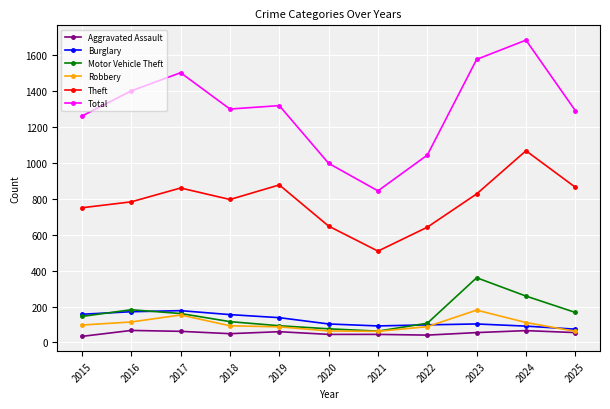

True or false: Theft and Aggravated Assault intersect in this chart.

False